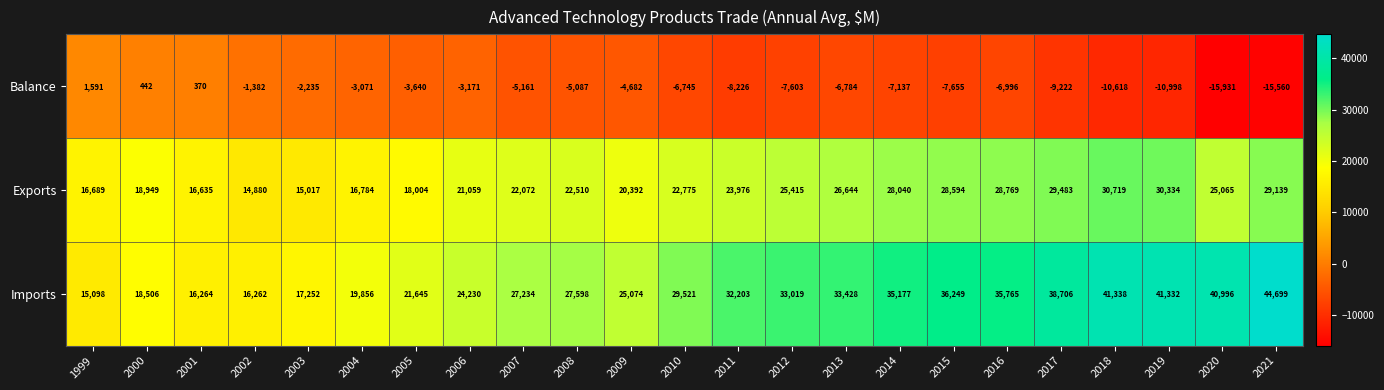

The value of Imports at 2002 is 5550. True or false?

False